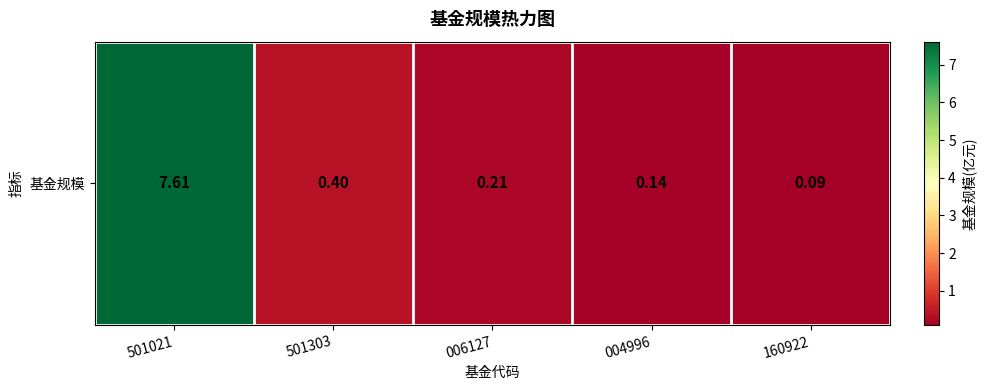

Where is the data nearest to the value 3?

501303